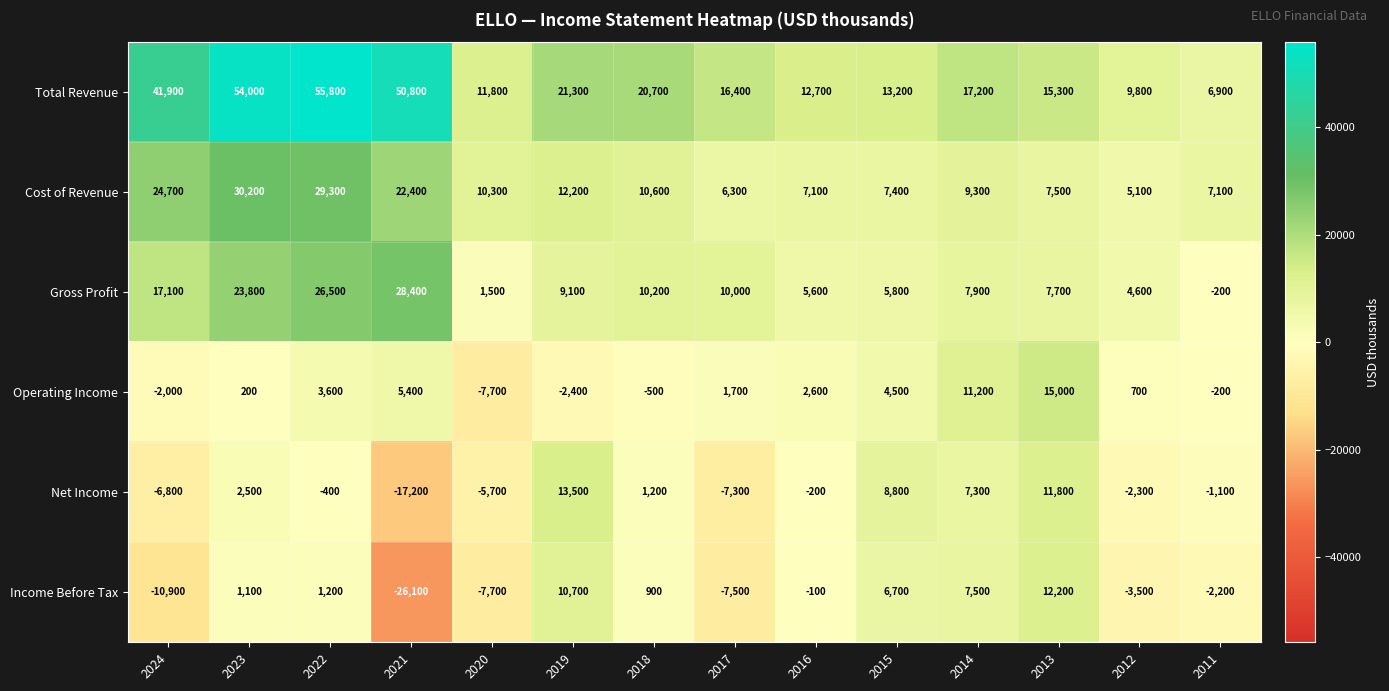

At how many categories does at least one series exceed 1295?

14